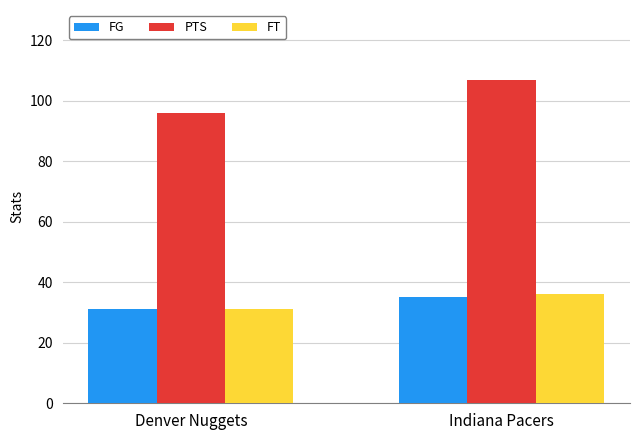

Which label corresponds to the largest value in the chart?

Indiana Pacers